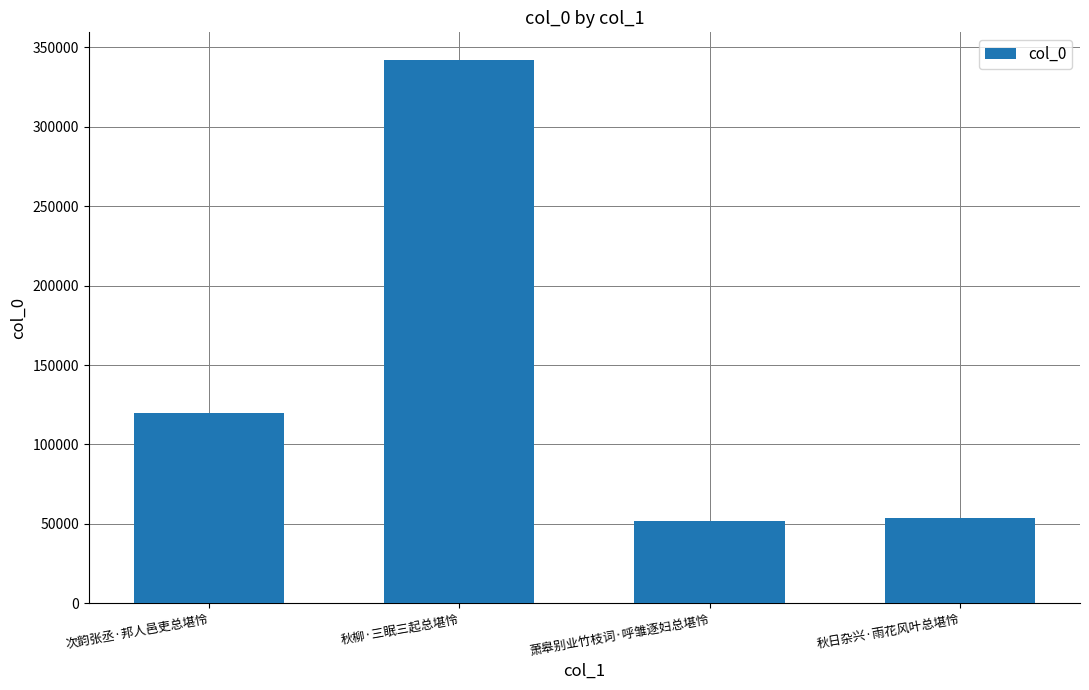

Which category has the highest value across all series?

秋柳·三眠三起总堪怜